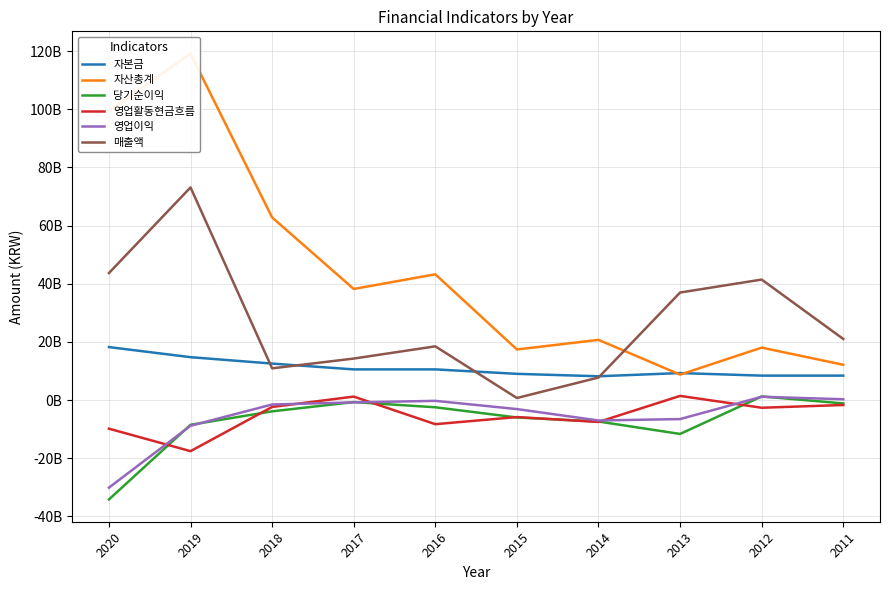

At which category does 영업활동현금흐름 reach its first local peak?

2017